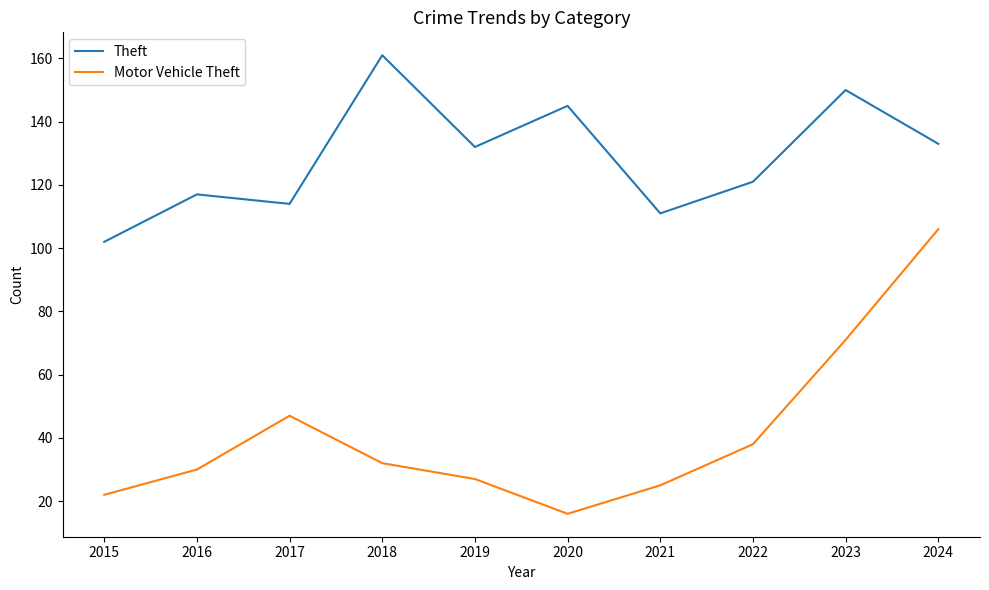

At which label is Motor Vehicle Theft closest to 61?

2023